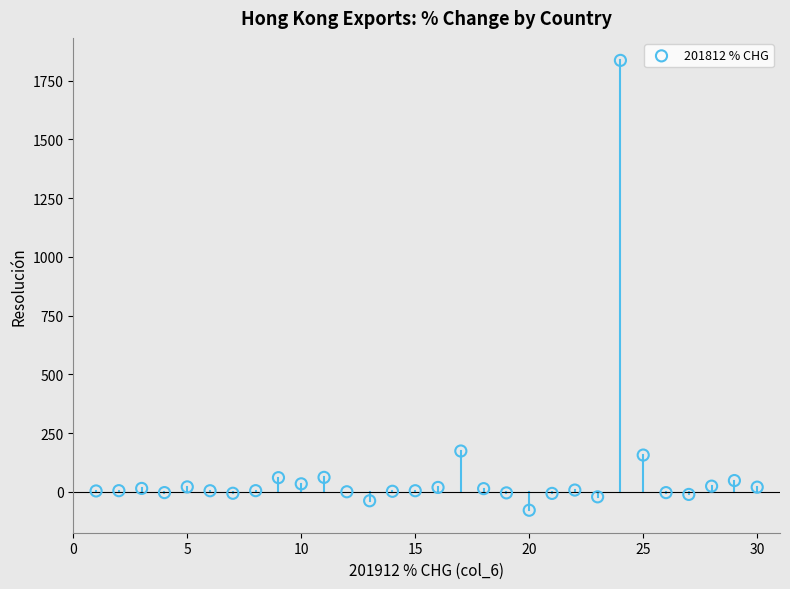

What is the range of X values (max minus min)?

29.0